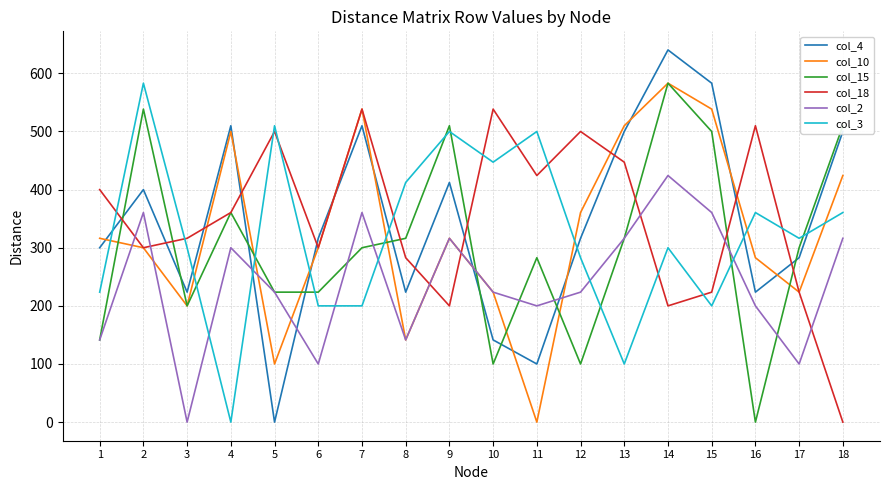

At which label does col_15 first exceed 300?

2